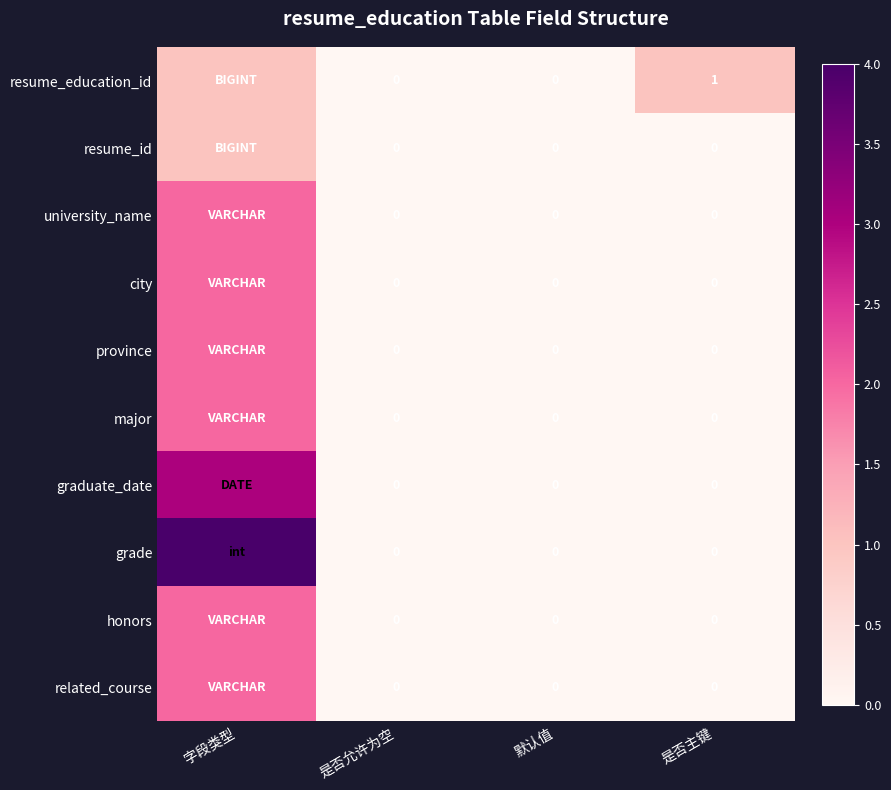

Between 默认值 and 是否主键, which series saw the biggest shift?

resume_education_id